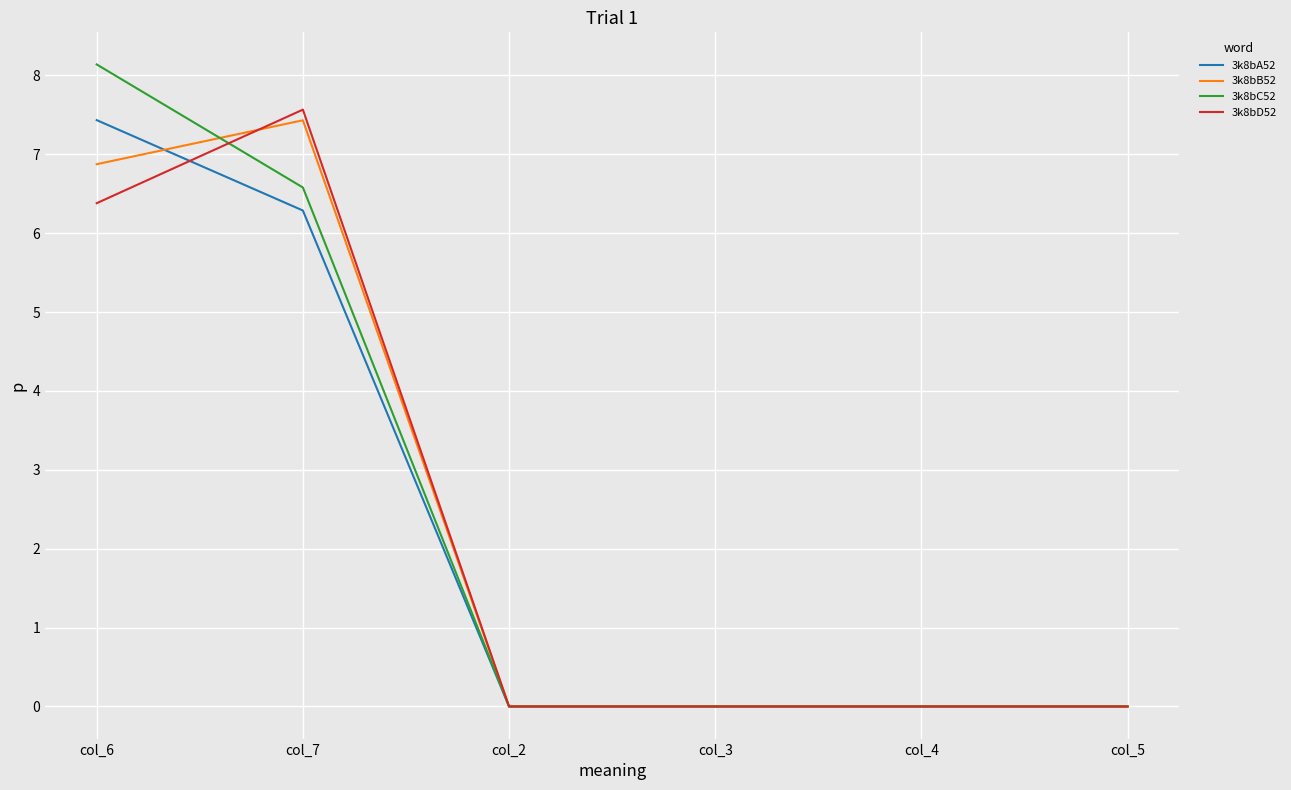

What is the sum of all 3k8bD52 values?

13.9